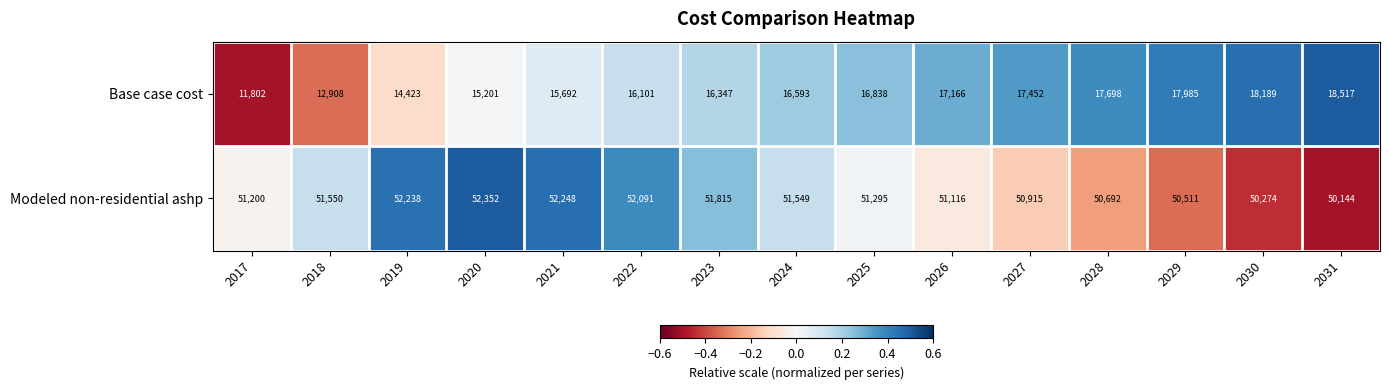

How many categories are shown in the chart?

15